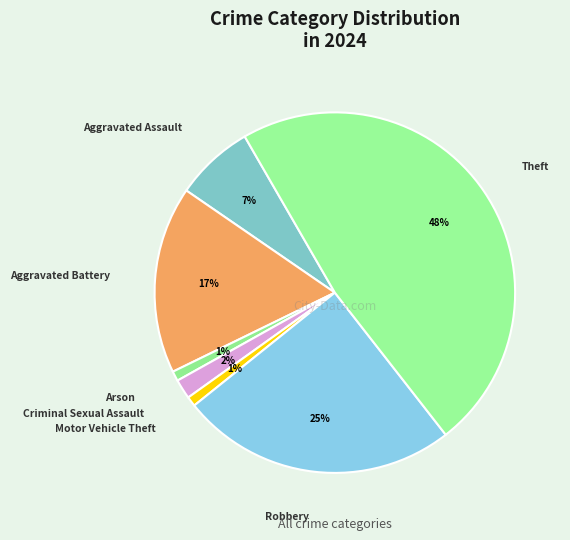

The Theft slice represents 48% of the pie. True or false?

True